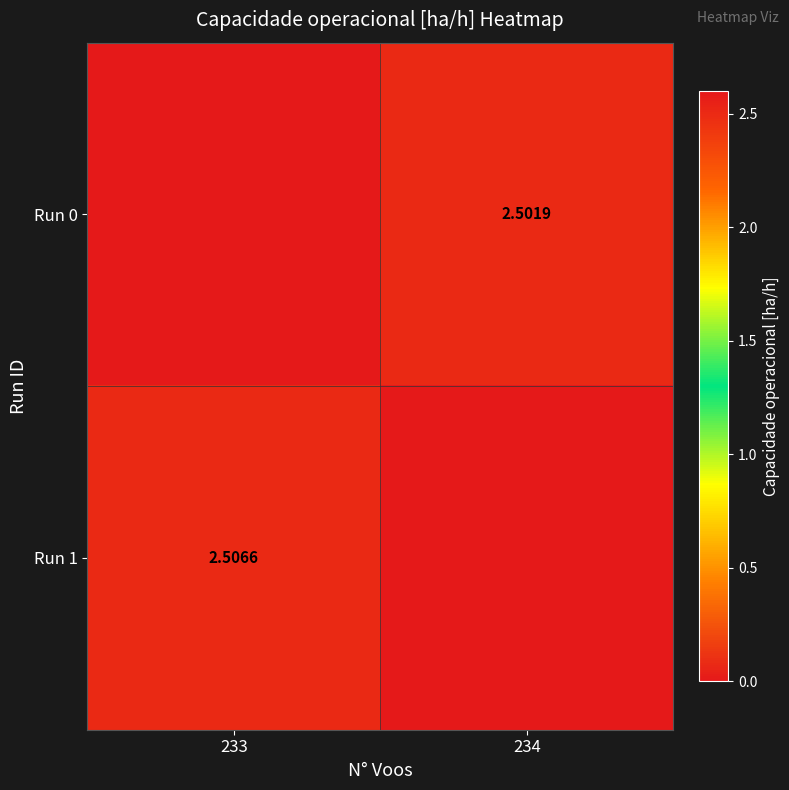

Is the value of Run 0 at 234 greater than the value of Run 1 at 233?

No